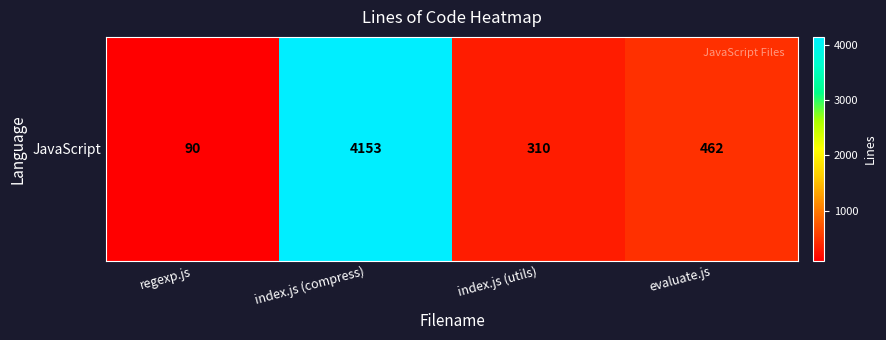

How many distinct data groups are displayed?

1